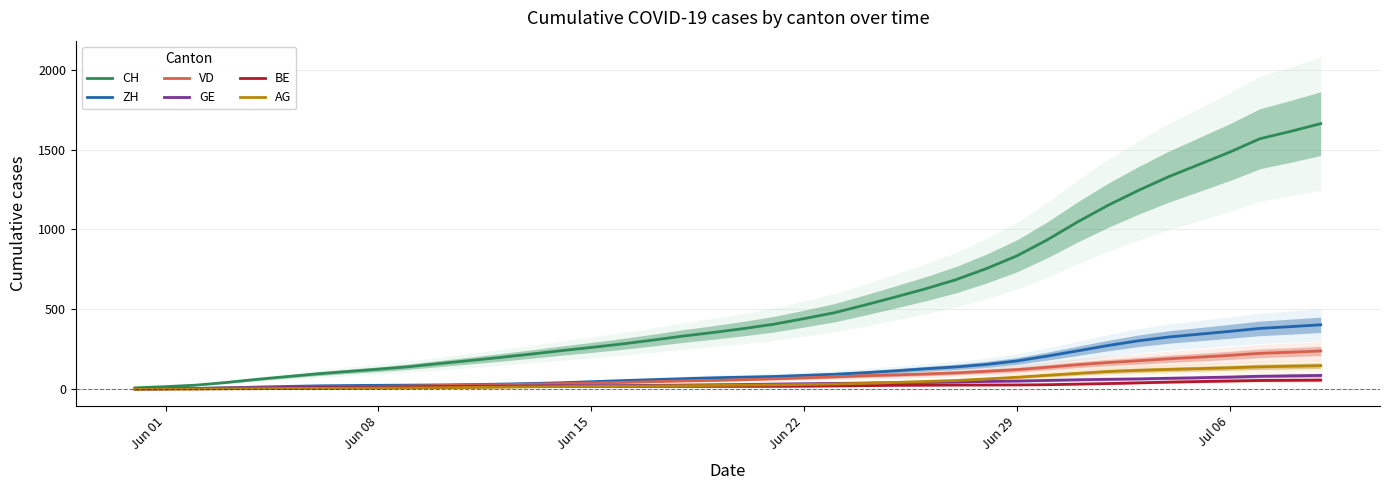

What is the maximum value for VD?

238.7